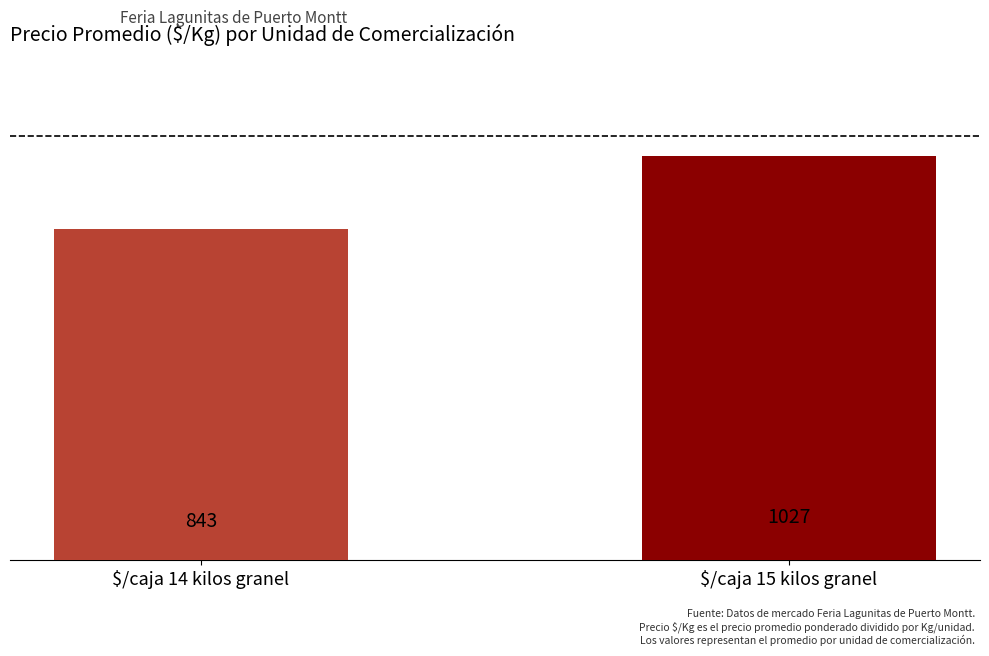

What is the approximate value at $/caja 14 kilos granel?

843